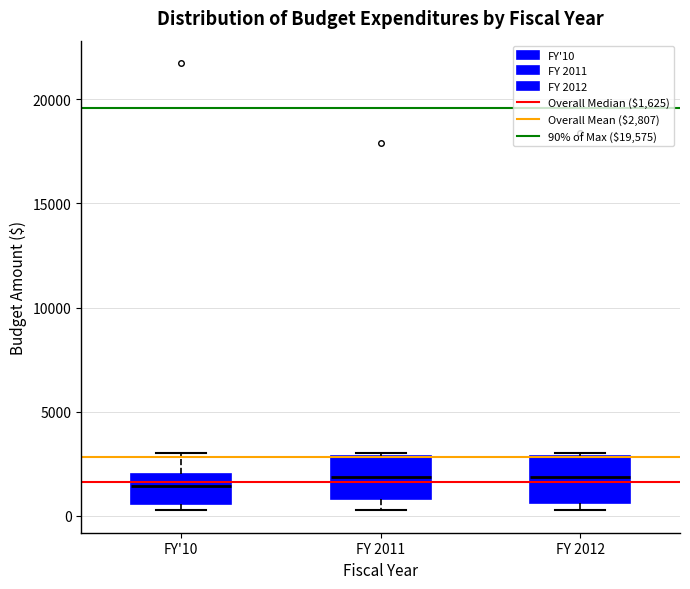

Reading left to right, read every box against the y-axis: the position of its median line, the range the box covers, and the ends of its whiskers. The values are not printed on the chart, so give them approximately, as read against the axis.

FY'10: median 1500, box 500 to 2000, whiskers 500 (just below the box's lower edge) to 3000
FY 2011: median 2000, box 1000 to 3000, whiskers 500 to 3000
FY 2012: median 2000, box 500 to 3000, whiskers 500 (just below the box's lower edge) to 3000